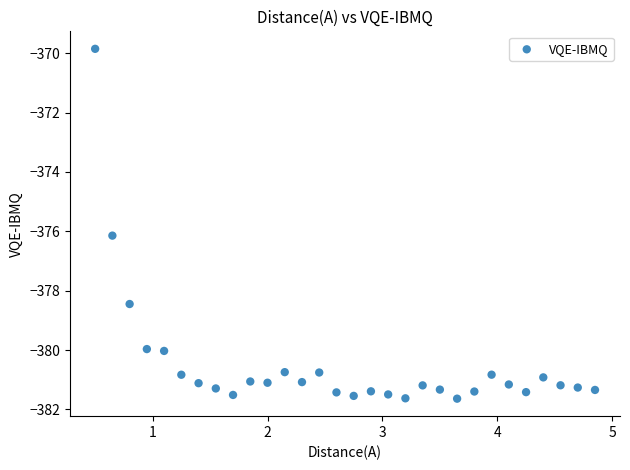

What Y value in the scatter plot is closest to -375?

-376.1